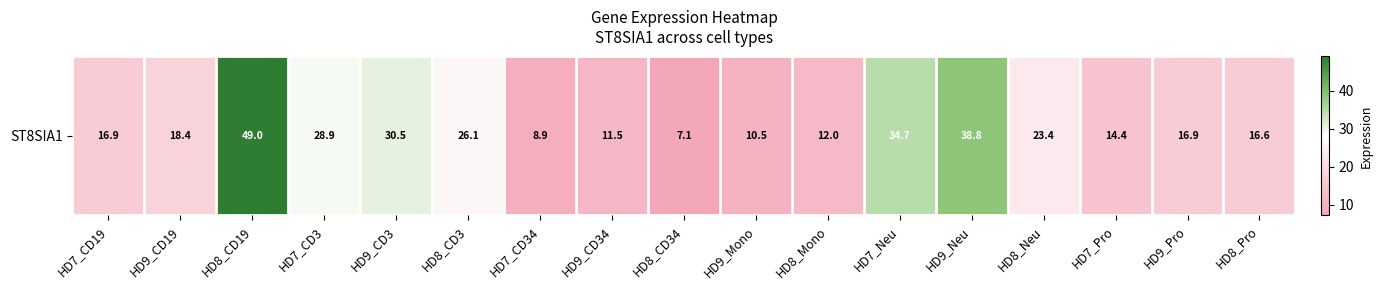

What is the difference between the second highest and minimum values?

31.7